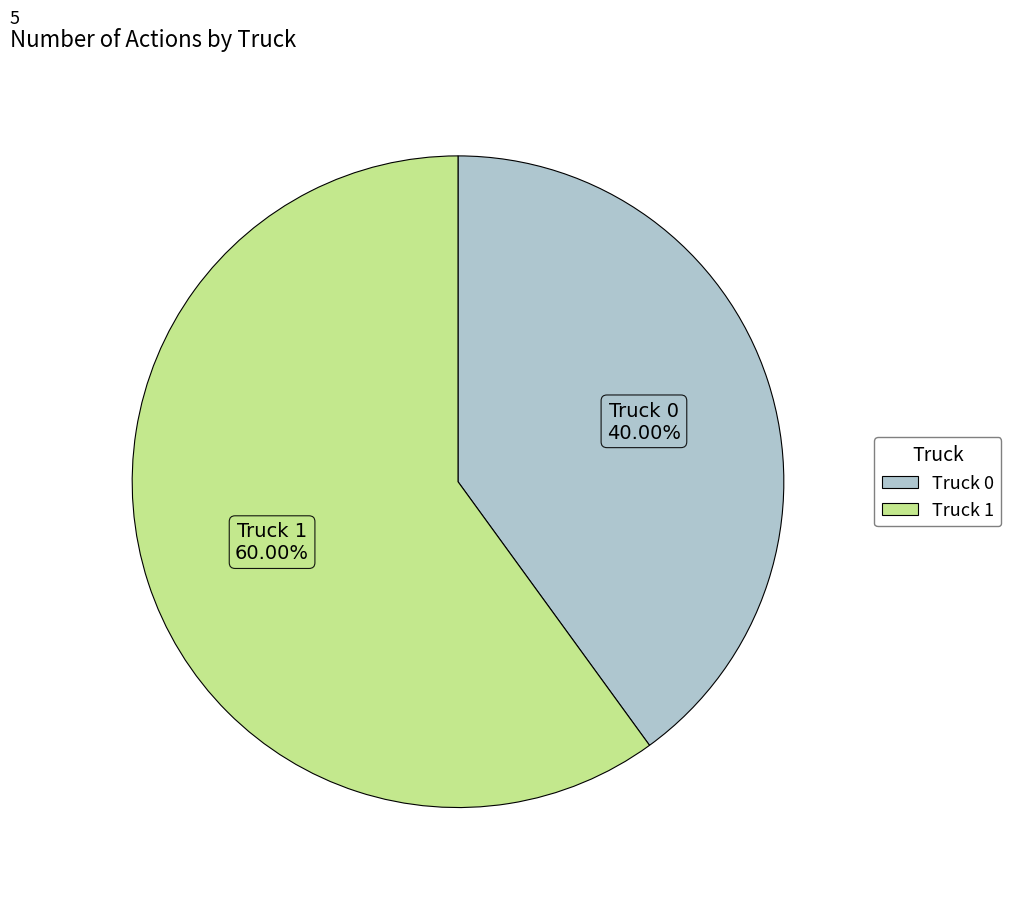

Which slice is the largest?

Truck 1